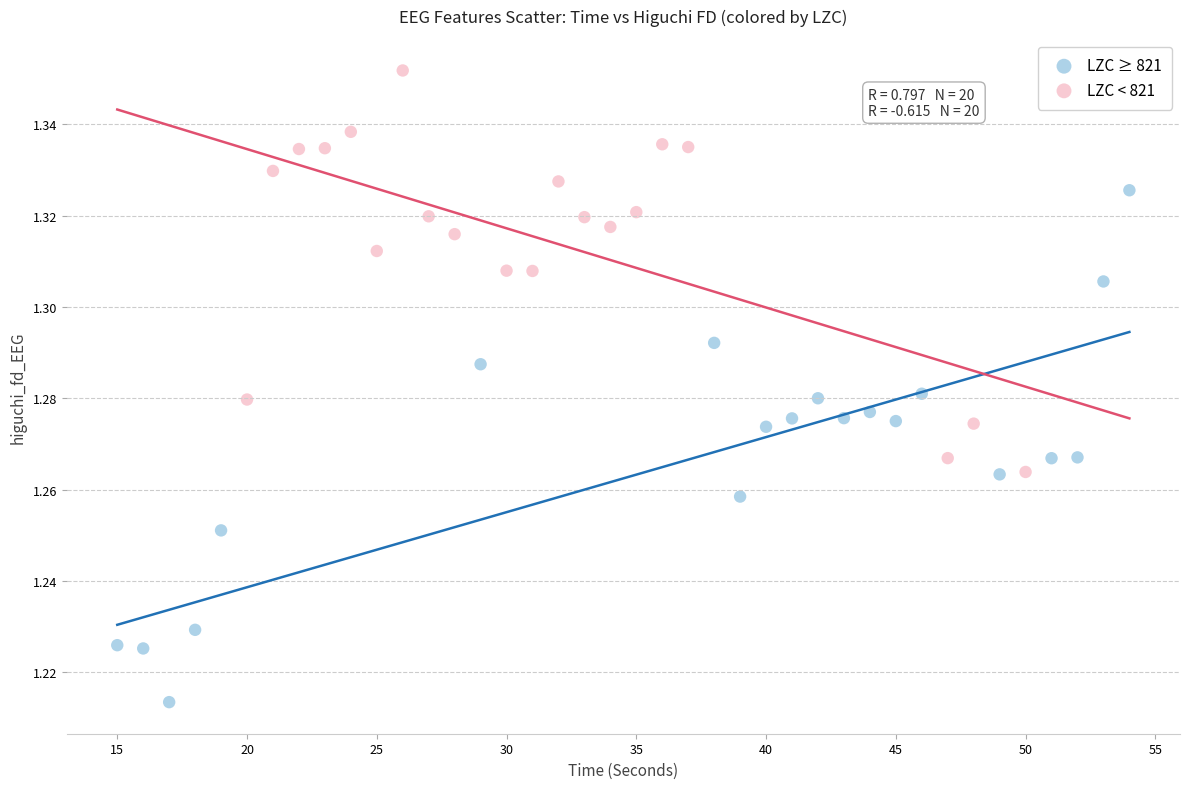

Which series has the largest Y range (max minus min)?

LZC ≥ 821